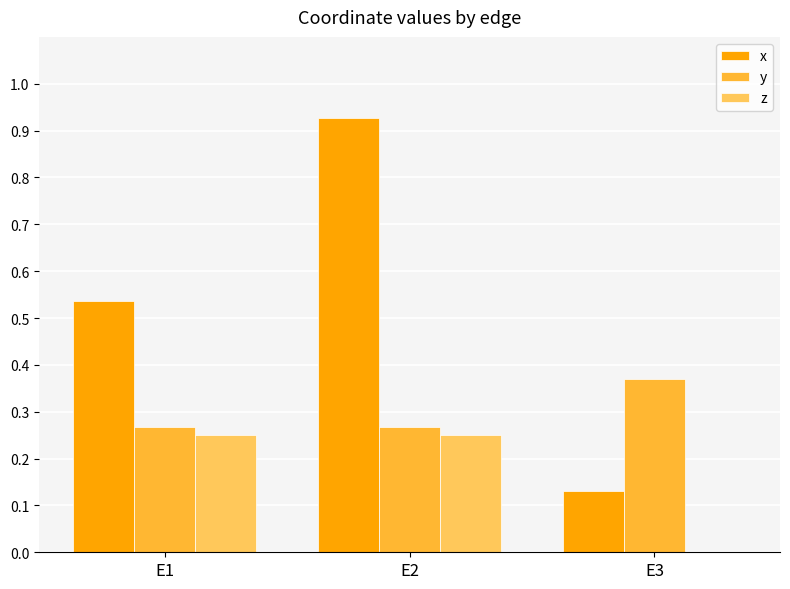

Between E2 and E3, which series saw the biggest shift?

x